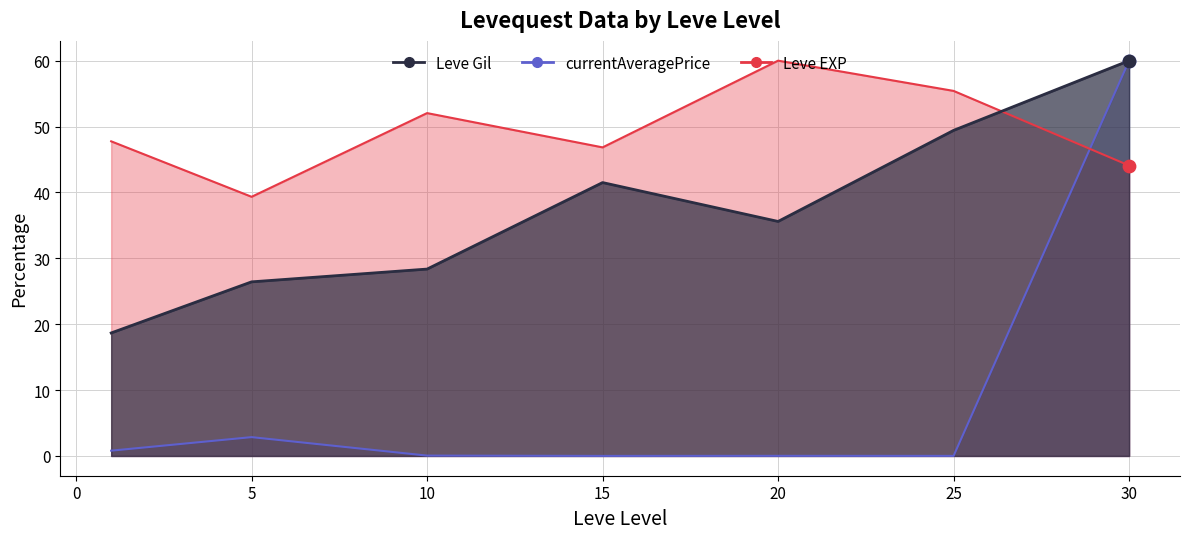

Which series has the largest Y range (max minus min)?

currentAveragePrice_line